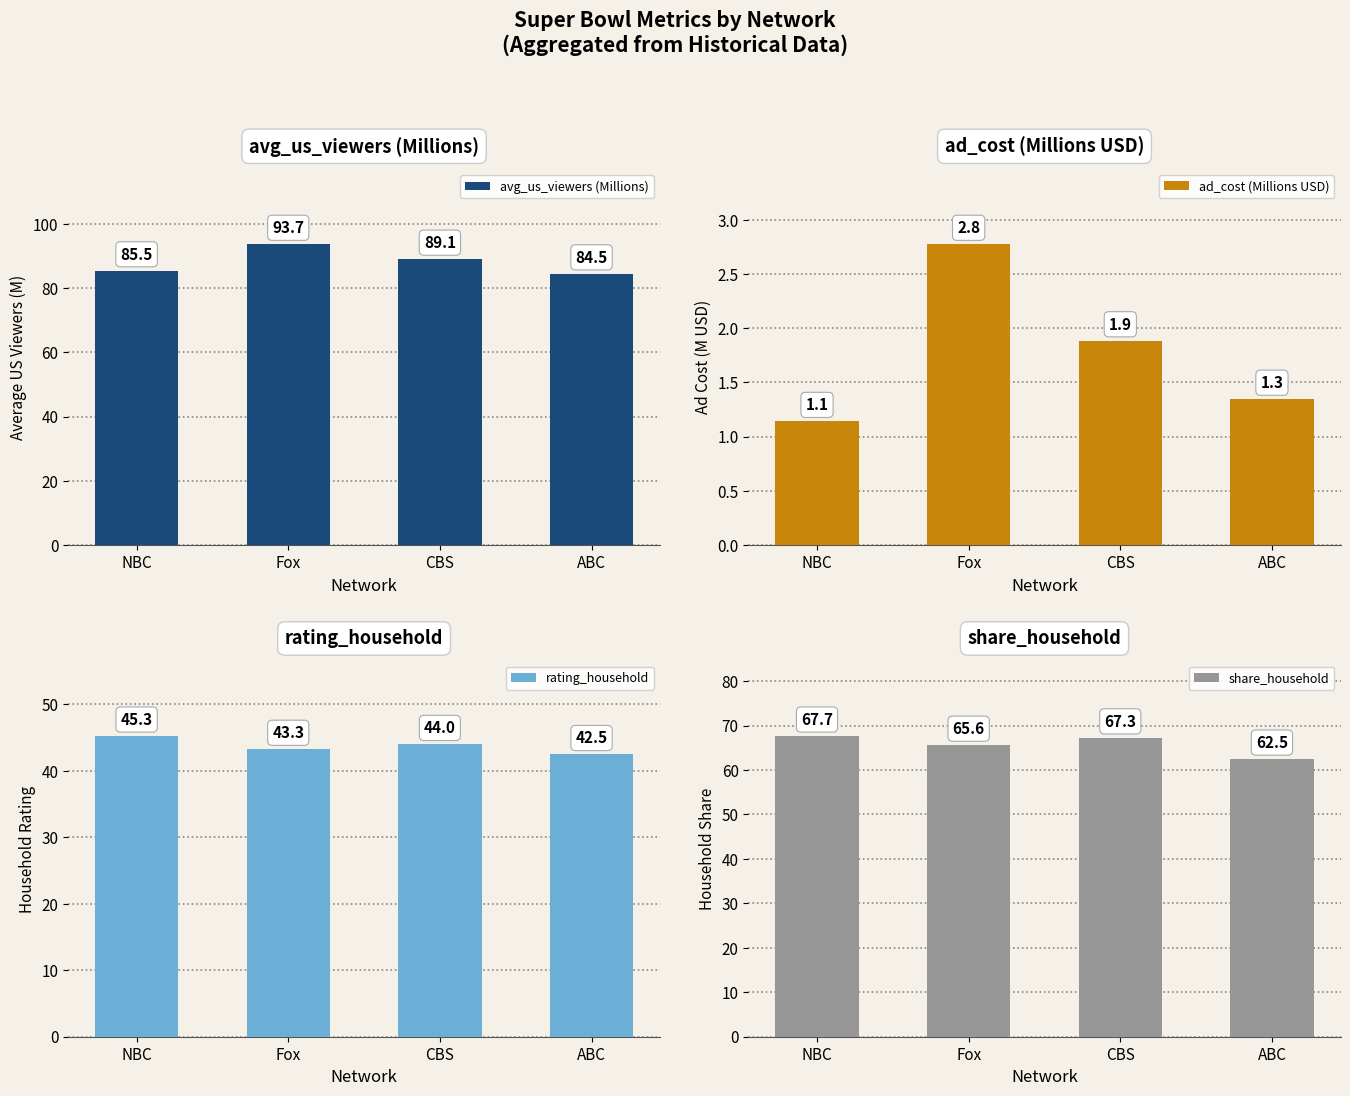

Which category has the lowest value in the share_household series?

ABC